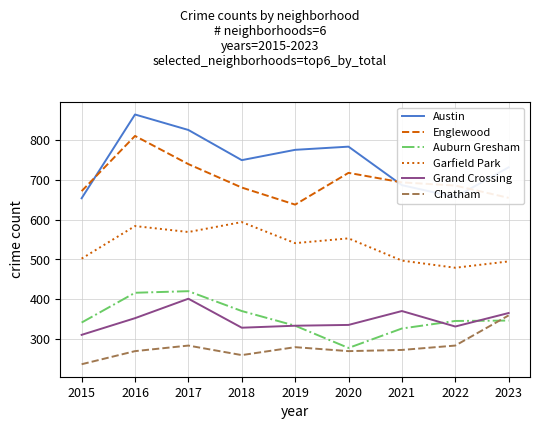

What is the sum of the Chatham values at 2020 and 2016?

538